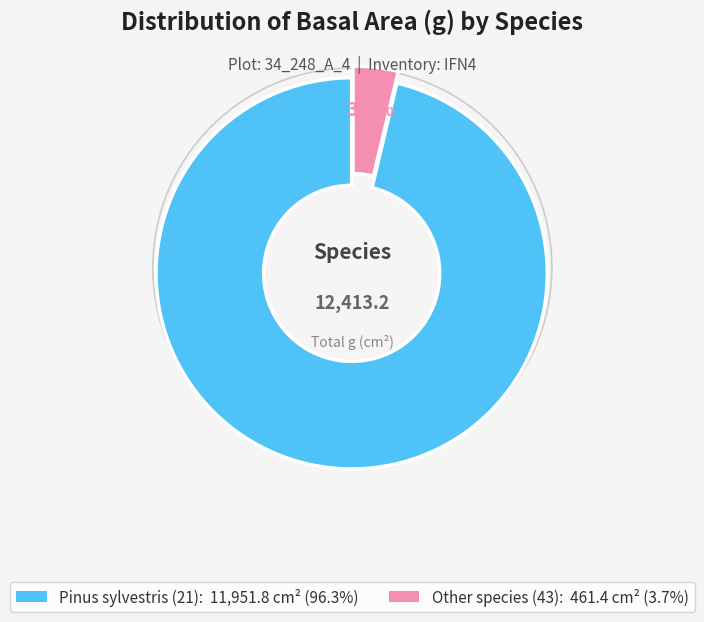

Is there any slice that represents more than half of the pie?

No